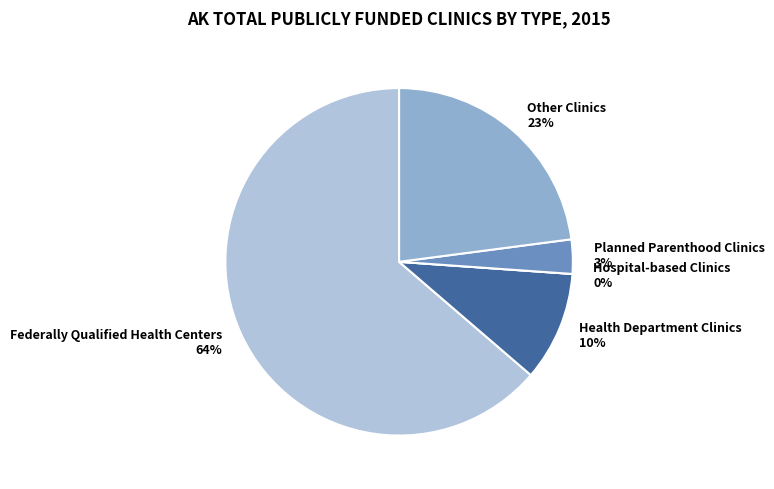

To the nearest percent, what is the difference between the Federally Qualified Health Centers and Planned Parenthood Clinics slice percentages?

61%